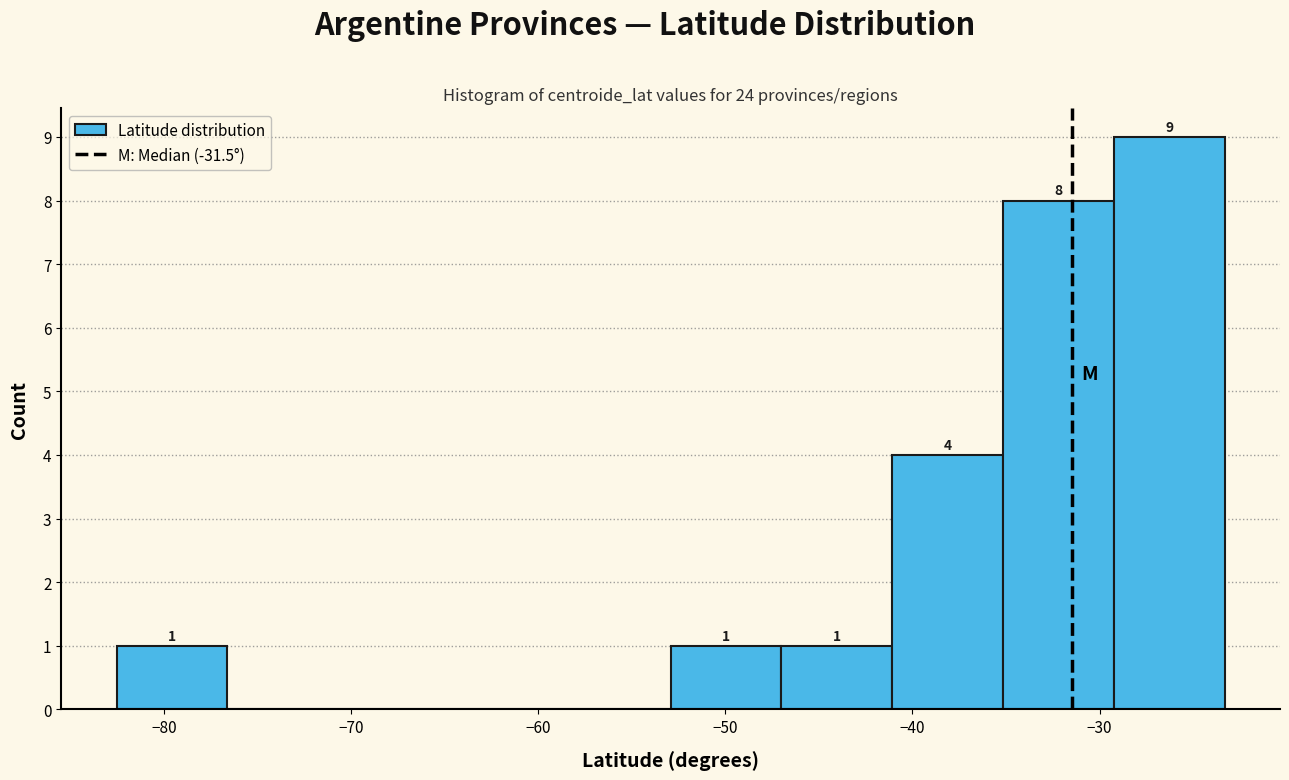

Over which range of the x-axis is the bar tallest?

-29 to -23